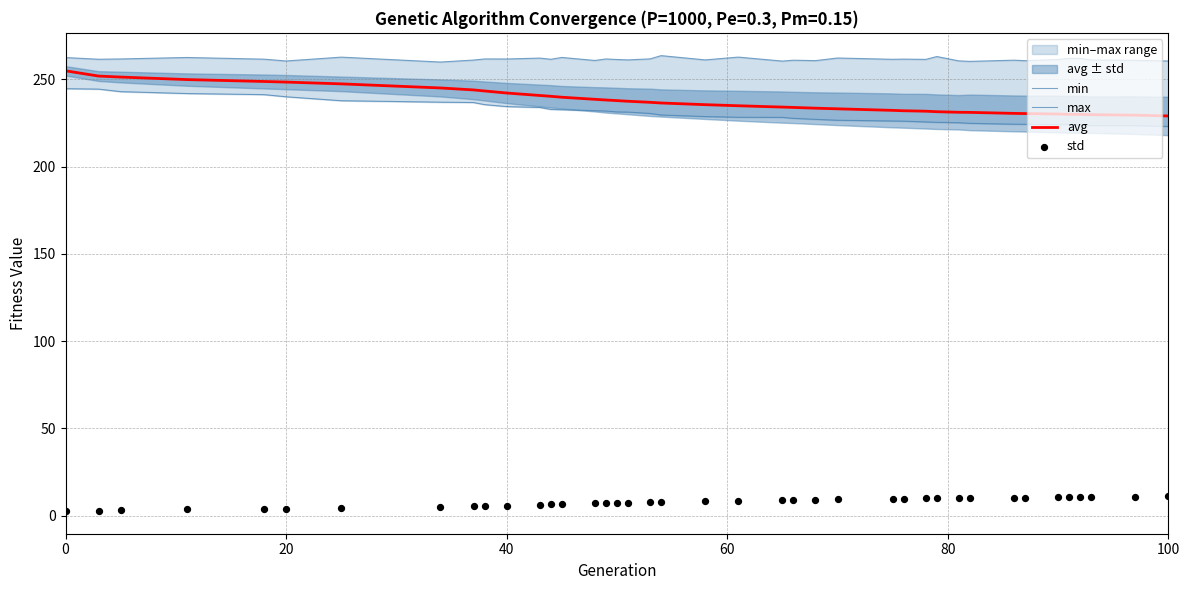

At how many categories does at least one series exceed 158?

40